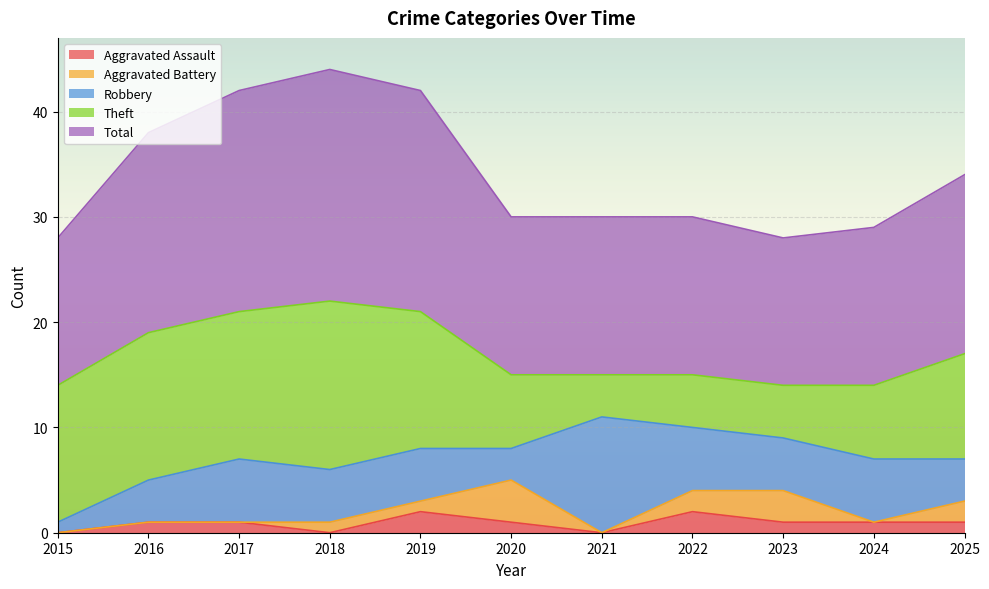

Reading left to right, what are all the values shown in this chart?

Aggravated Assault: 0	1	1	0	2	1	0	2	1	1	1
Aggravated Battery: 0	0	0	1	1	4	0	2	3	0	2
Robbery: 1	4	6	5	5	3	11	6	5	6	4
Theft: 13	14	14	16	13	7	4	5	5	7	10
Total: 14	19	21	22	21	15	15	15	14	15	17